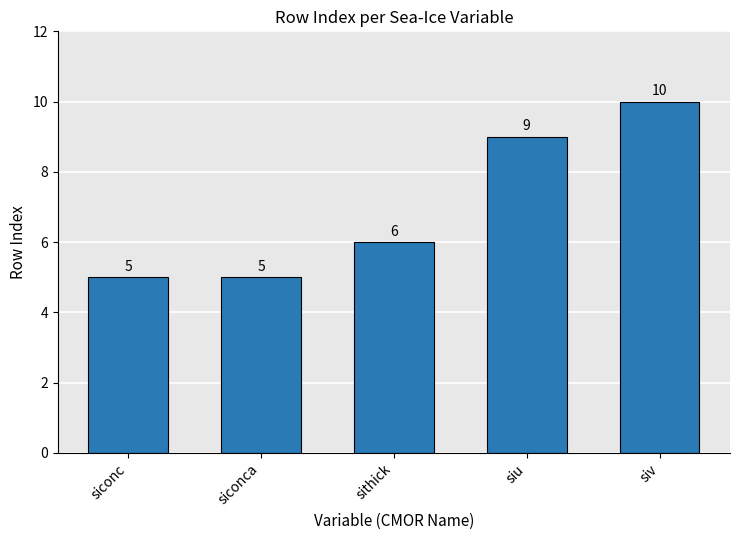

What is the label of the 4th bar from the left?

siu